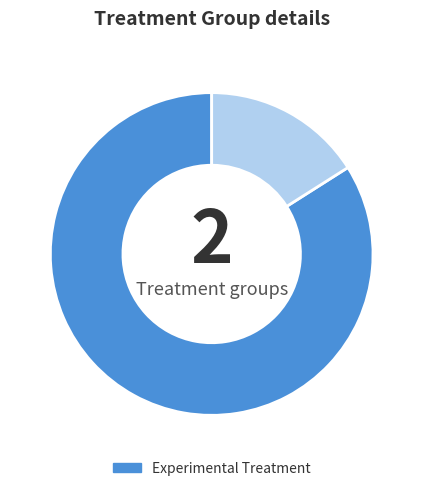

Does any single category account for the majority?

Yes